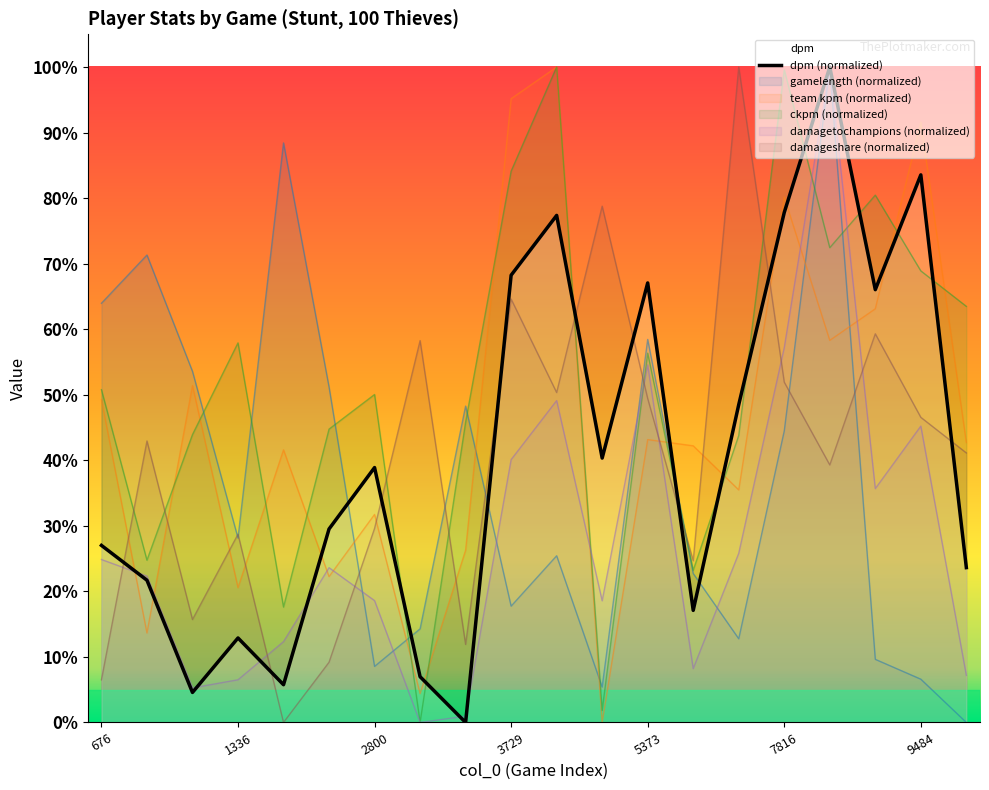

What value does the team kpm series have at 9364?

0.6